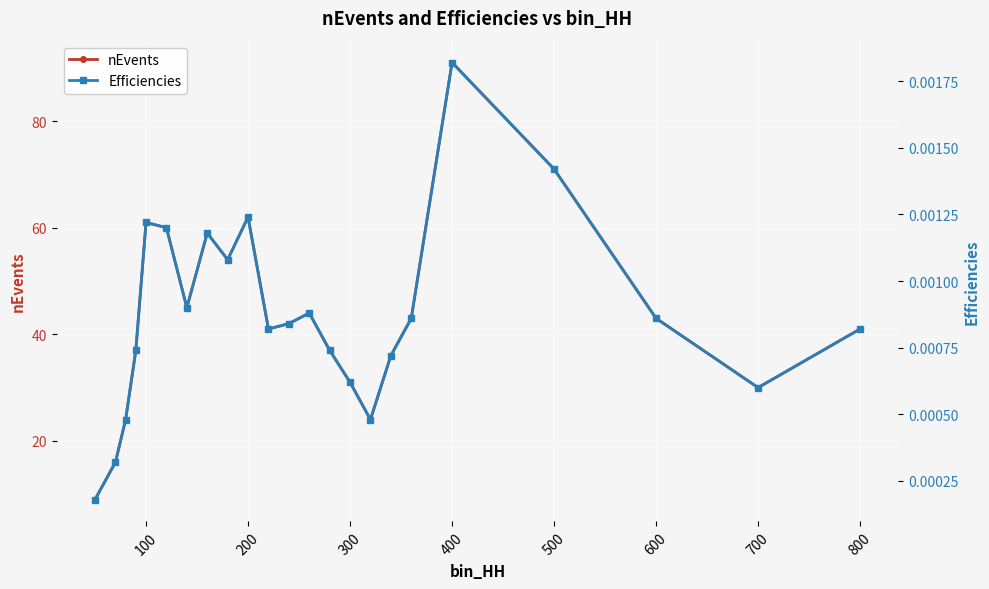

True or false: nEvents has a value of 91 at 400.

True